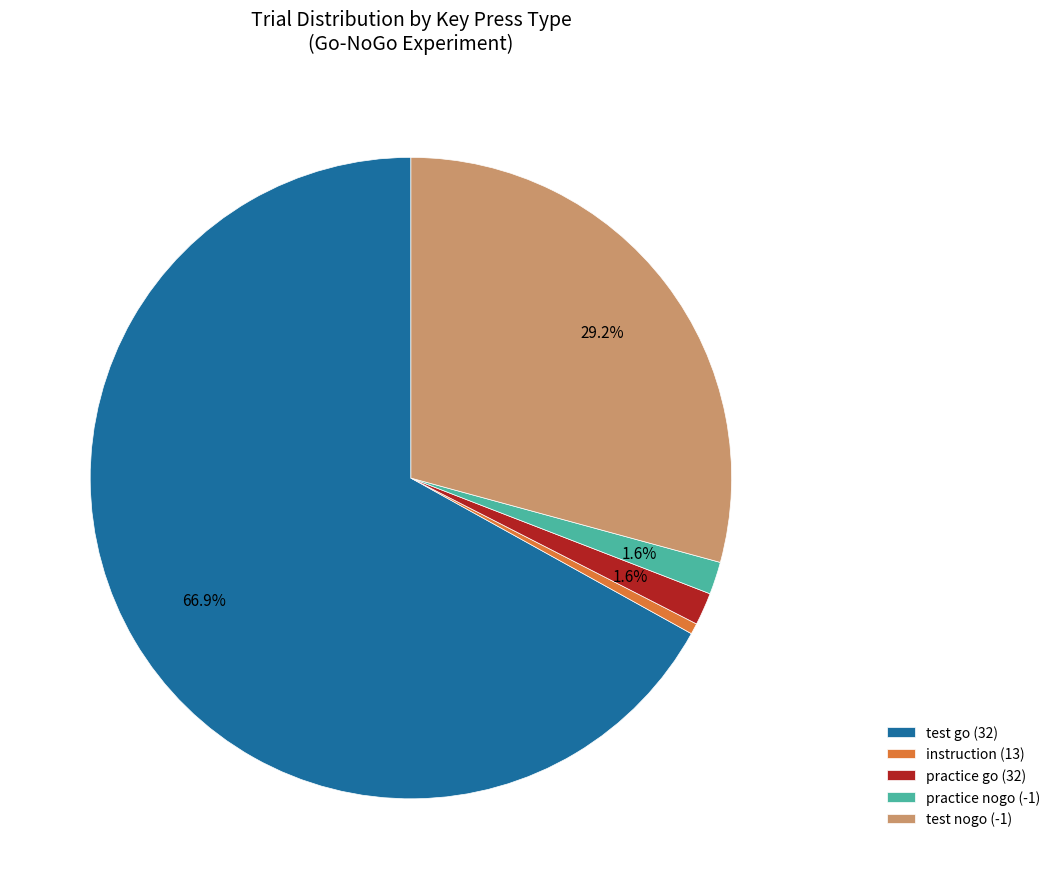

Does instruction (13) account for over 50% of the chart?

No